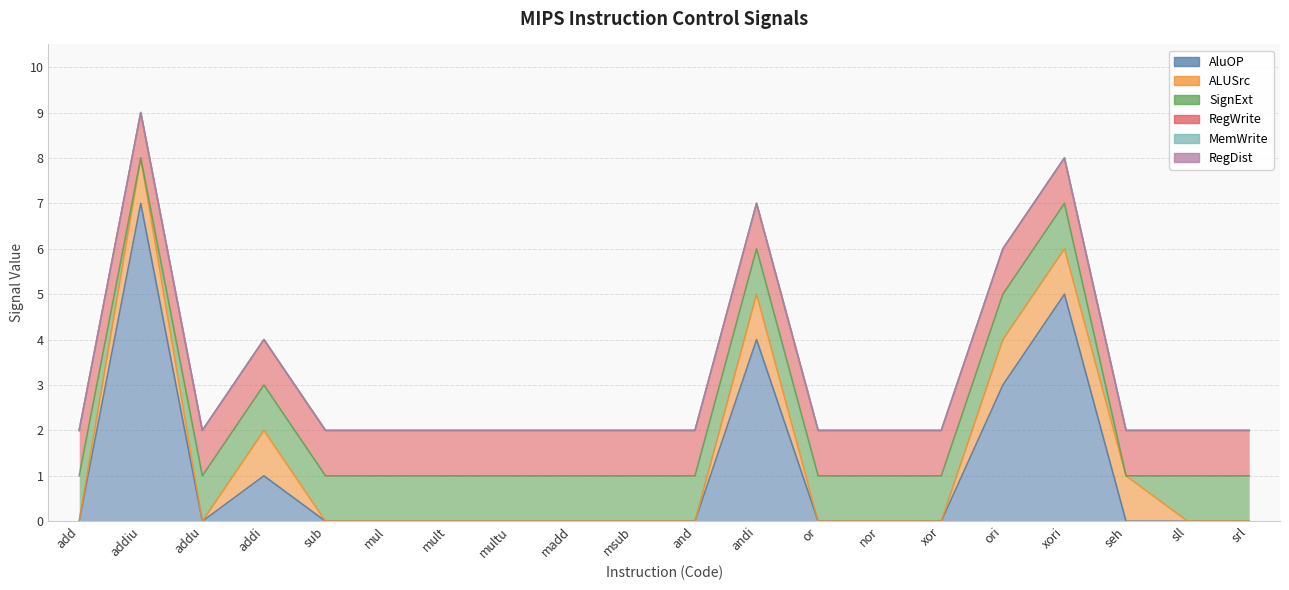

Reading left to right, transcribe all the data shown in this chart.

AluOP: add=0	addiu=7	addu=0	addi=1	sub=0	mul=0	mult=0	multu=0	madd=0	msub=0	and=0	andi=4	or=0	nor=0	xor=0	ori=3	xori=5	seh=0	sll=0	srl=0
ALUSrc: add=0	addiu=1	addu=0	addi=1	sub=0	mul=0	mult=0	multu=0	madd=0	msub=0	and=0	andi=1	or=0	nor=0	xor=0	ori=1	xori=1	seh=1	sll=0	srl=0
SignExt: add=1	addiu=0	addu=1	addi=1	sub=1	mul=1	mult=1	multu=1	madd=1	msub=1	and=1	andi=1	or=1	nor=1	xor=1	ori=1	xori=1	seh=0	sll=1	srl=1
RegWrite: add=1	addiu=1	addu=1	addi=1	sub=1	mul=1	mult=1	multu=1	madd=1	msub=1	and=1	andi=1	or=1	nor=1	xor=1	ori=1	xori=1	seh=1	sll=1	srl=1
MemWrite: add=0	addiu=0	addu=0	addi=0	sub=0	mul=0	mult=0	multu=0	madd=0	msub=0	and=0	andi=0	or=0	nor=0	xor=0	ori=0	xori=0	seh=0	sll=0	srl=0
RegDist: add=0	addiu=0	addu=0	addi=0	sub=0	mul=0	mult=0	multu=0	madd=0	msub=0	and=0	andi=0	or=0	nor=0	xor=0	ori=0	xori=0	seh=0	sll=0	srl=0